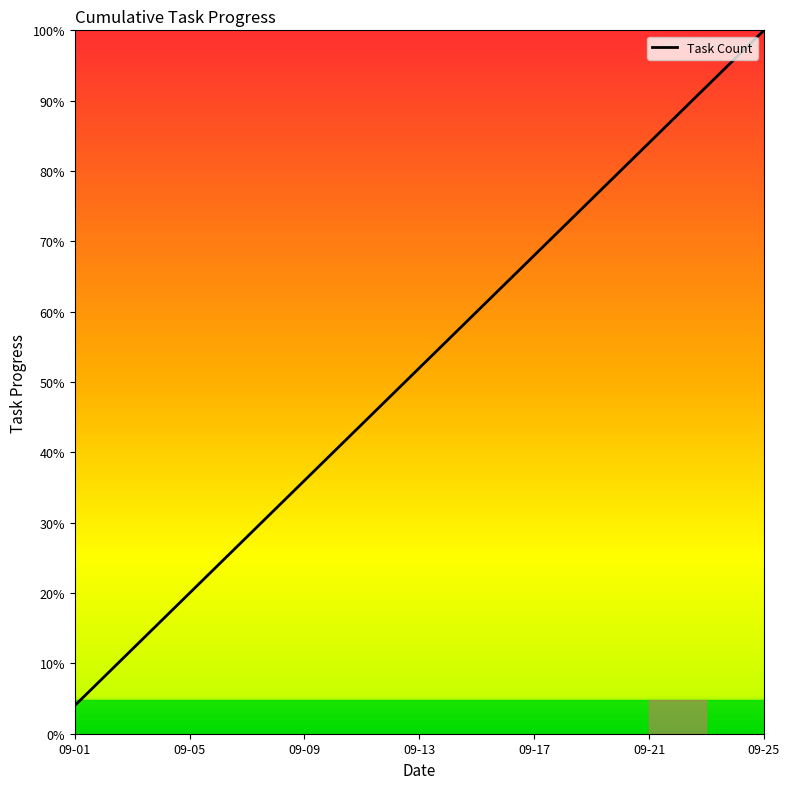

Is this an area chart (filled region under the line)?

Yes